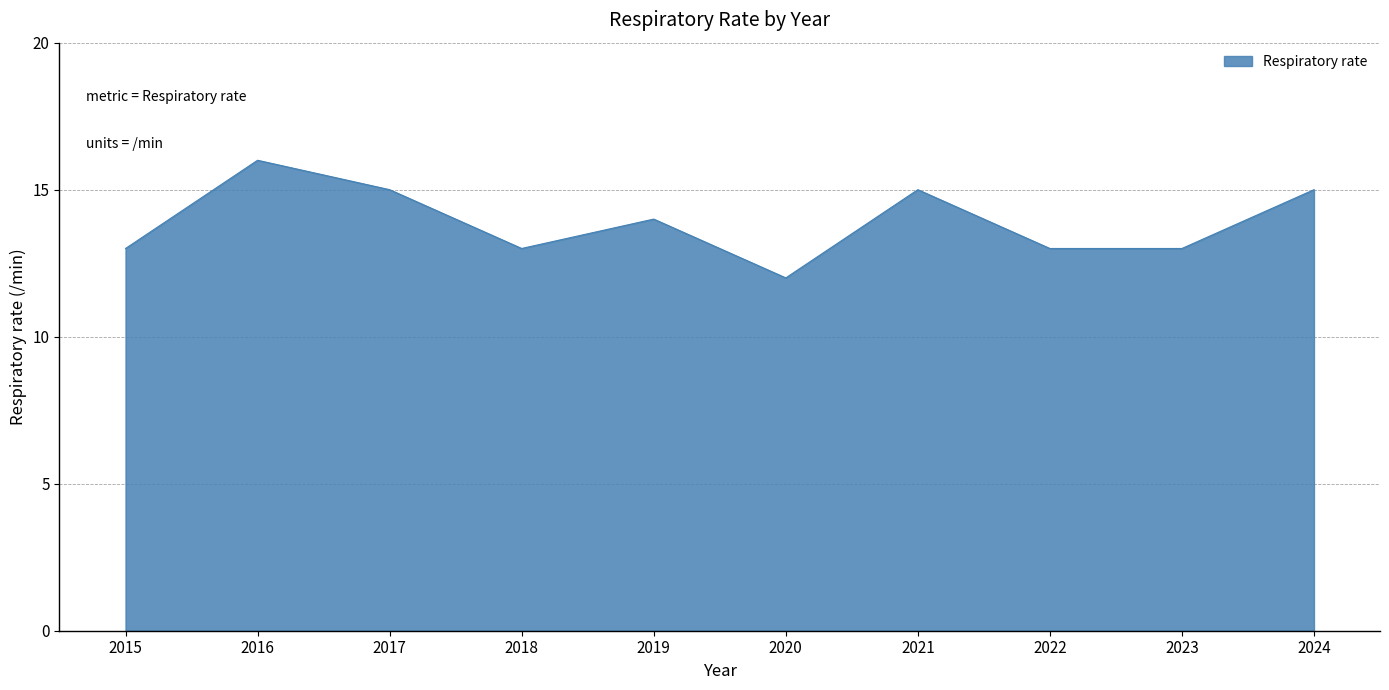

Is it true that the value at 2022 is 13?

True